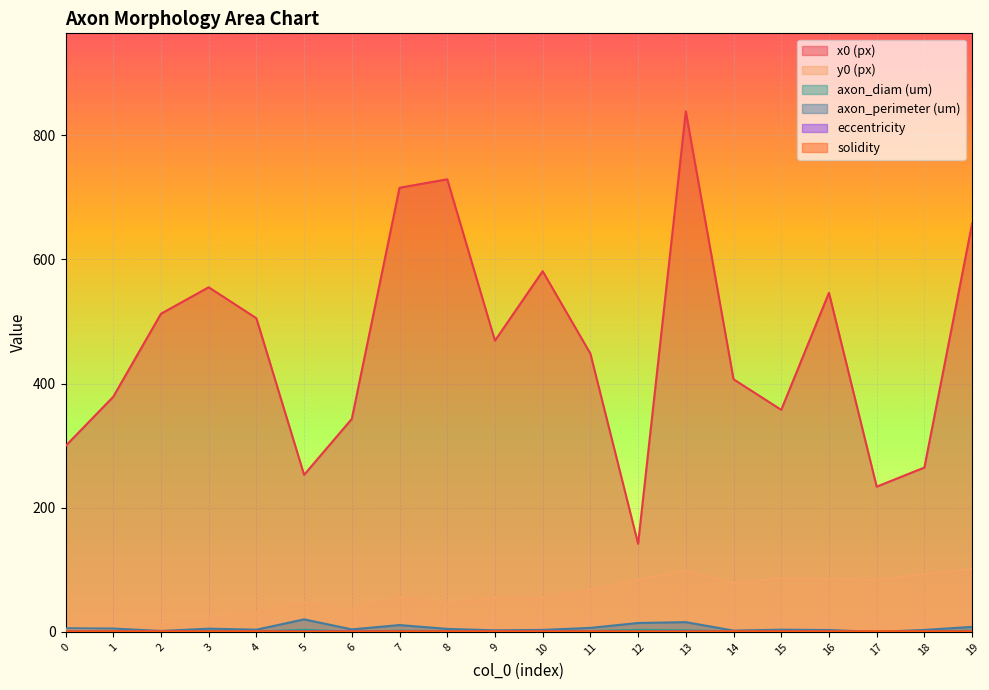

What is the total value across all series at 3?

584.5